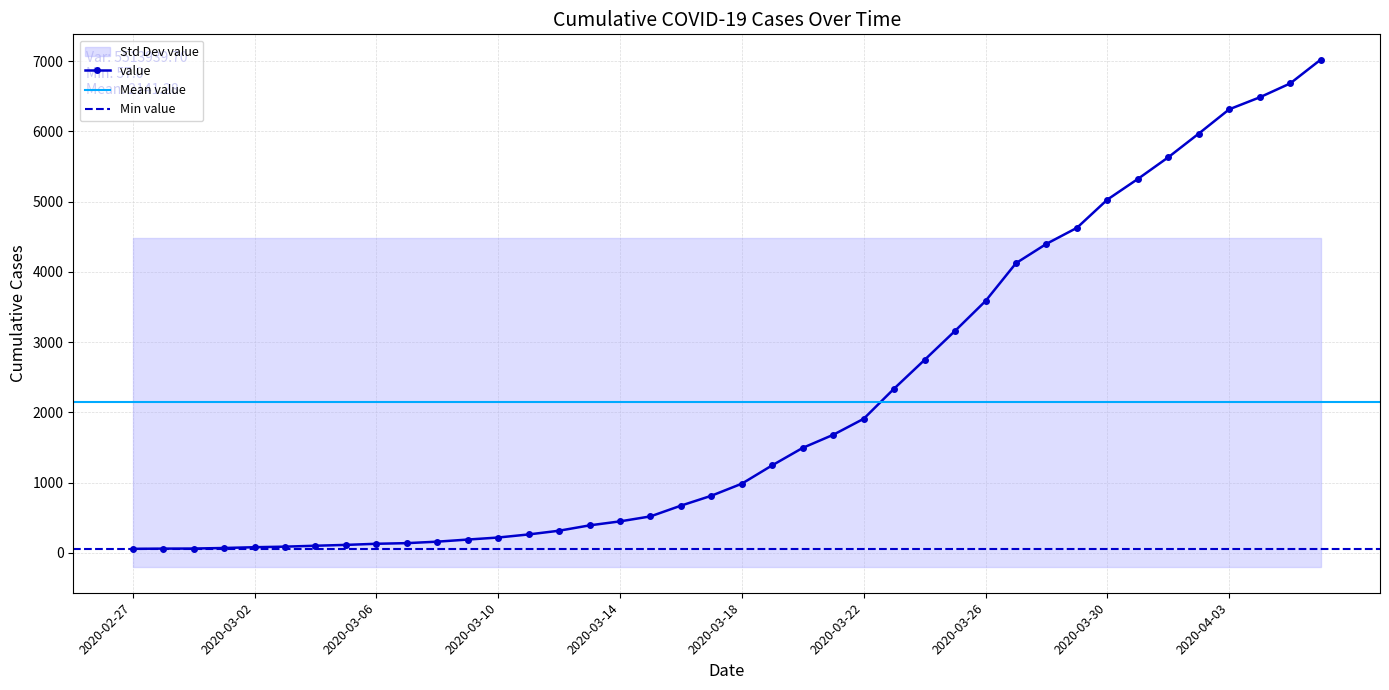

What is the change in value from 2020-03-09 to 2020-04-02?

+5781